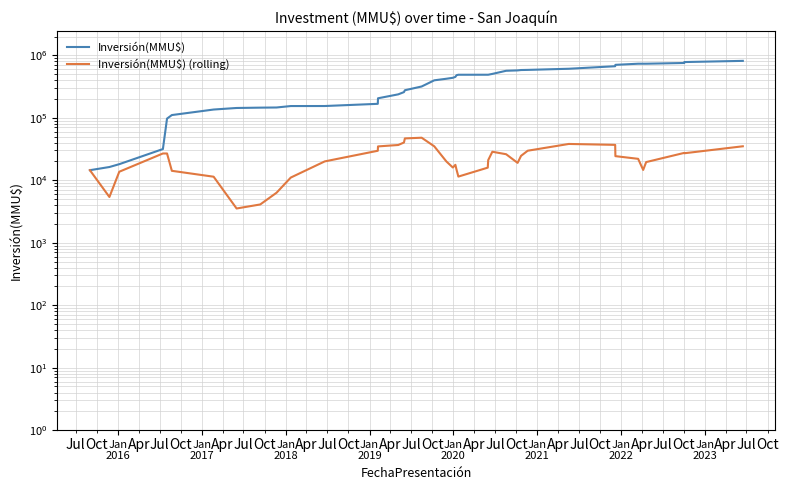

What is the minimum value shown in the chart?

3533